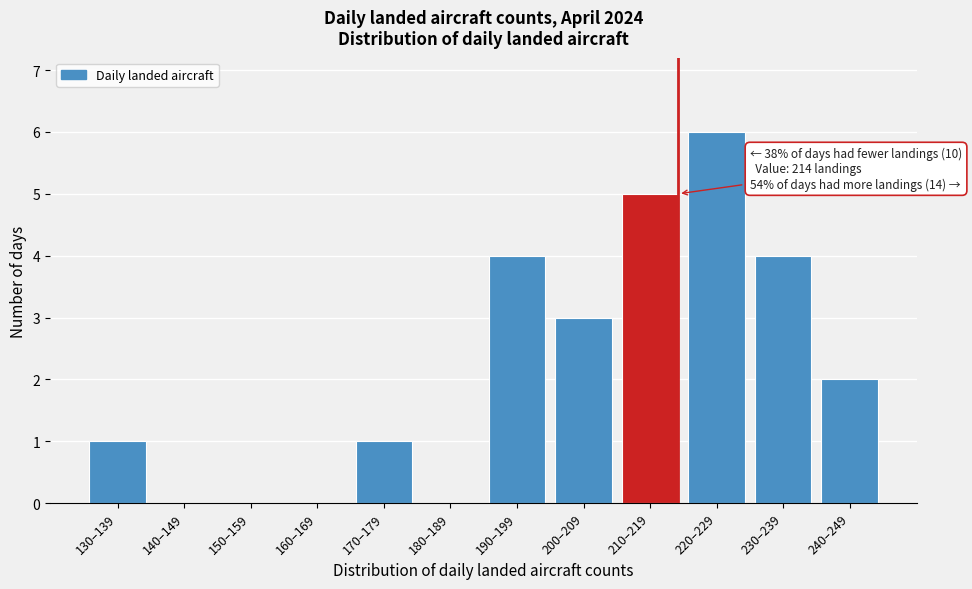

Reading left to right, transcribe all the data shown in this chart.

130–139=1	140–149=0	150–159=0	160–169=0	170–179=1	180–189=0	190–199=4	200–209=3	210–219=5	220–229=6	230–239=4	240–249=2